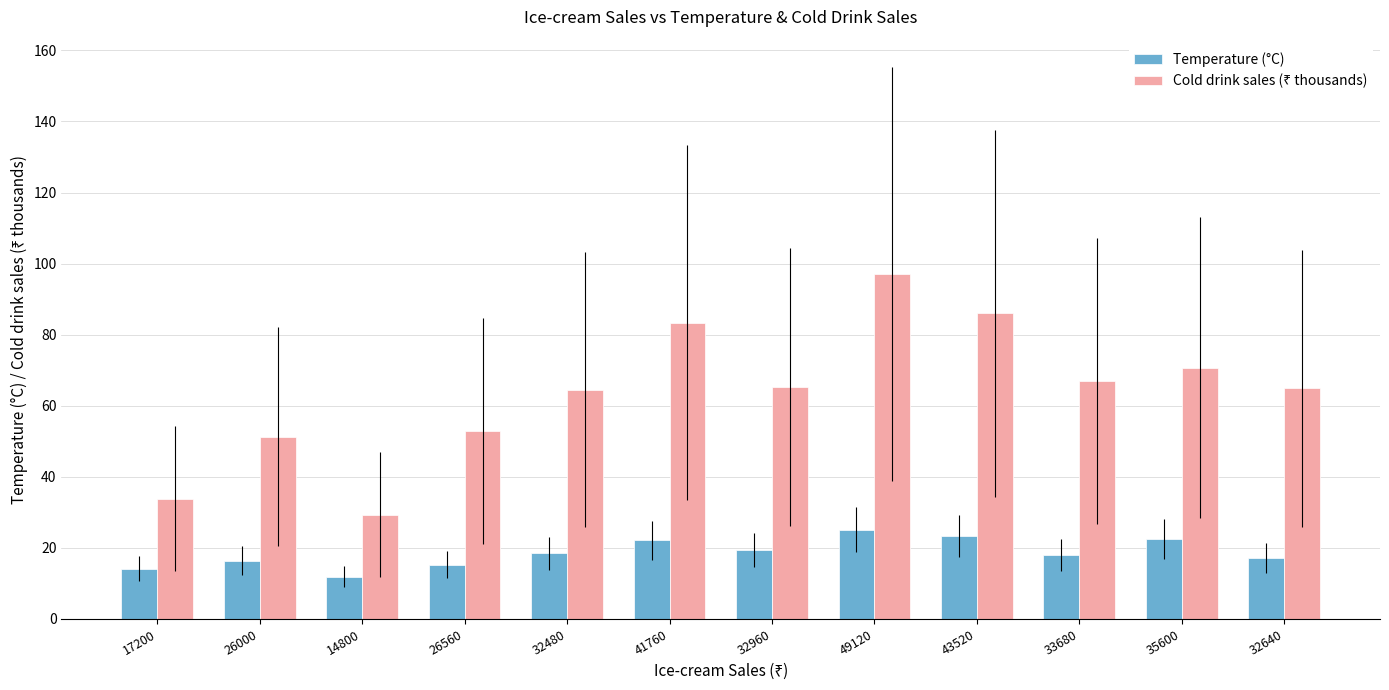

What is the difference between the highest and lowest values at 41760?

61.3